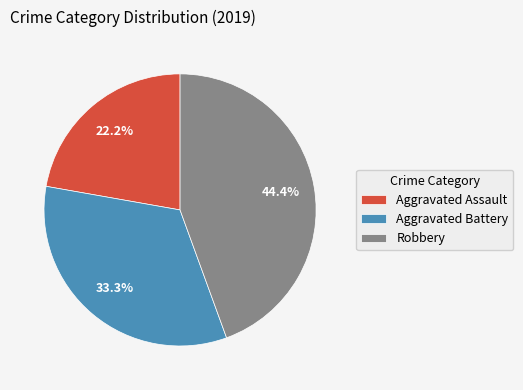

To the nearest percent, what portion does Robbery represent?

44%